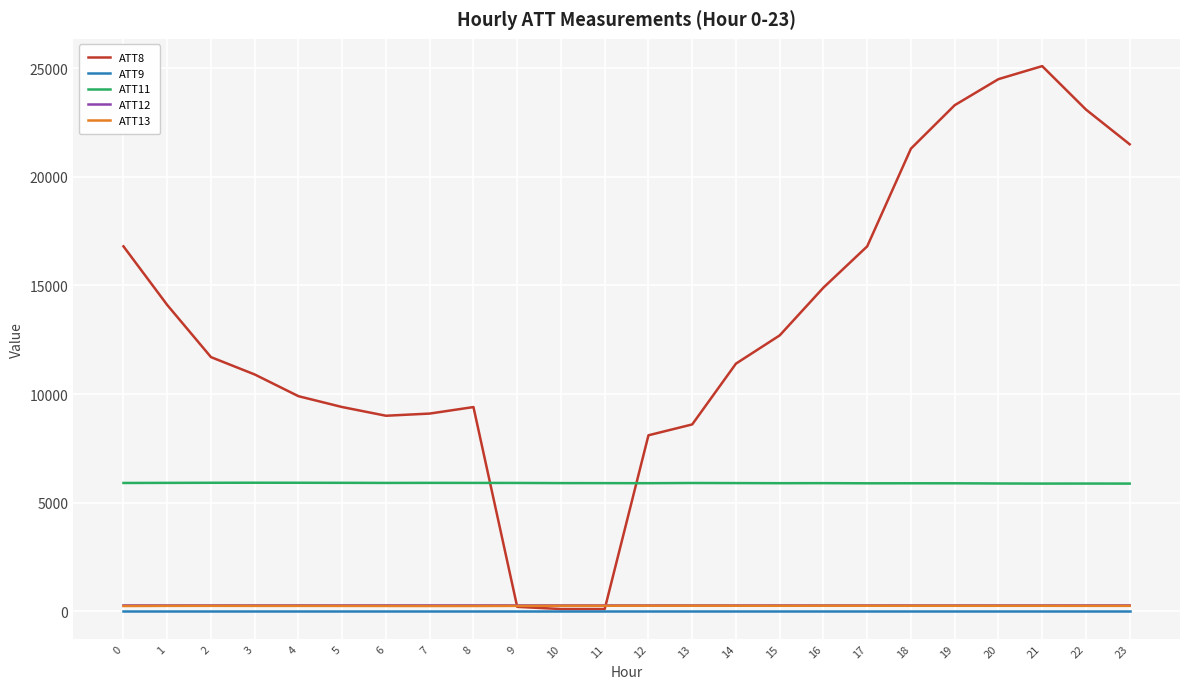

Is the value of ATT12 at 21 greater than the value of ATT8 at 8?

No